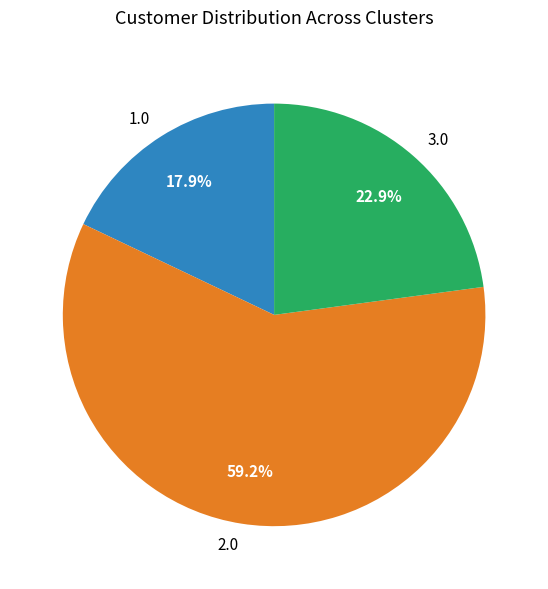

Which category has the biggest portion of the pie?

2.0